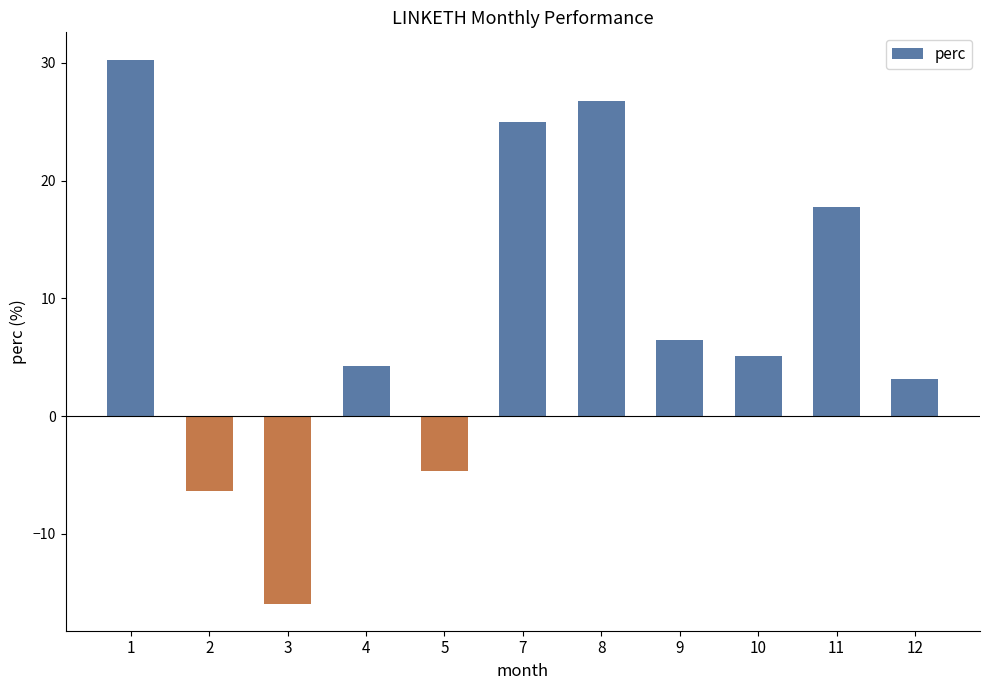

What is the difference between the maximum and second lowest values?

36.6